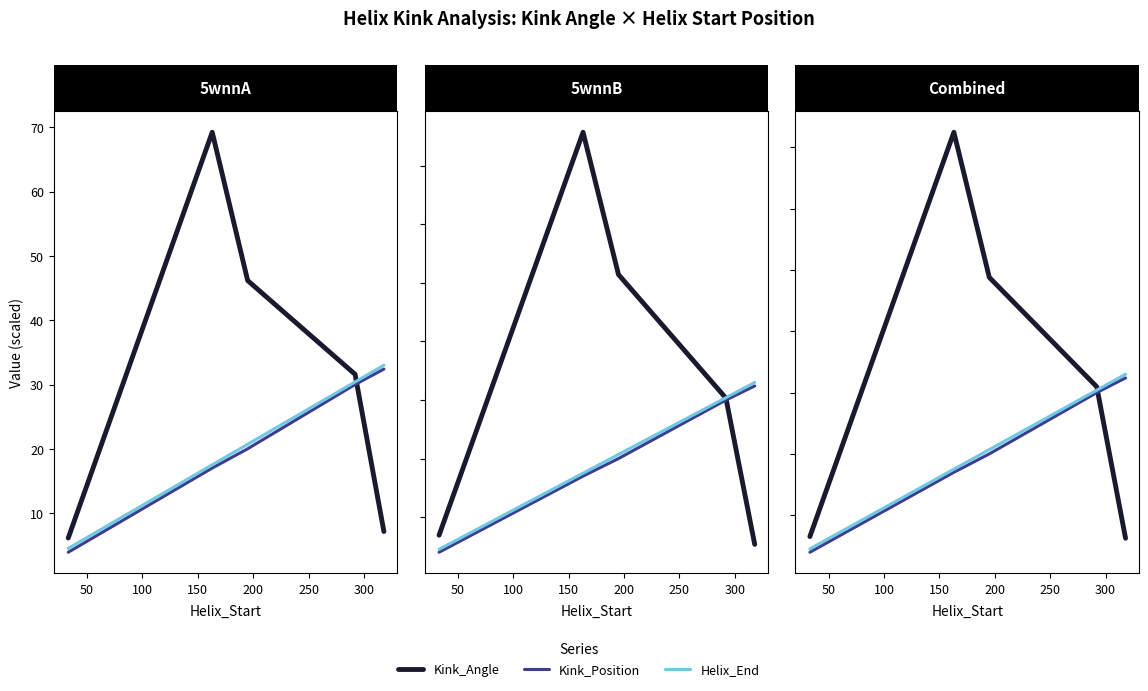

How many lines are shown in the chart?

3